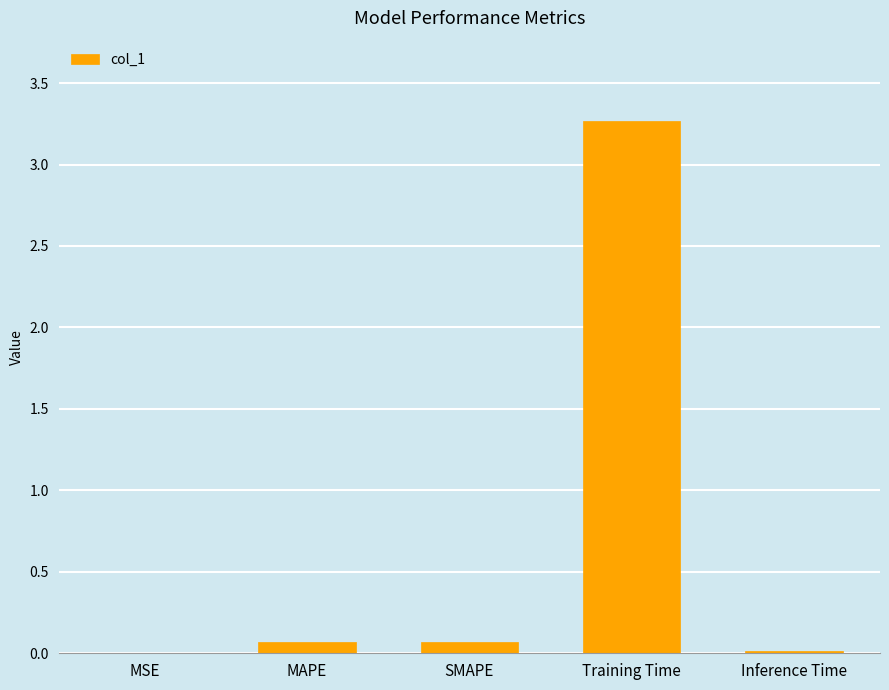

The chart shows a value of 0.0 at MSE. True or false?

True